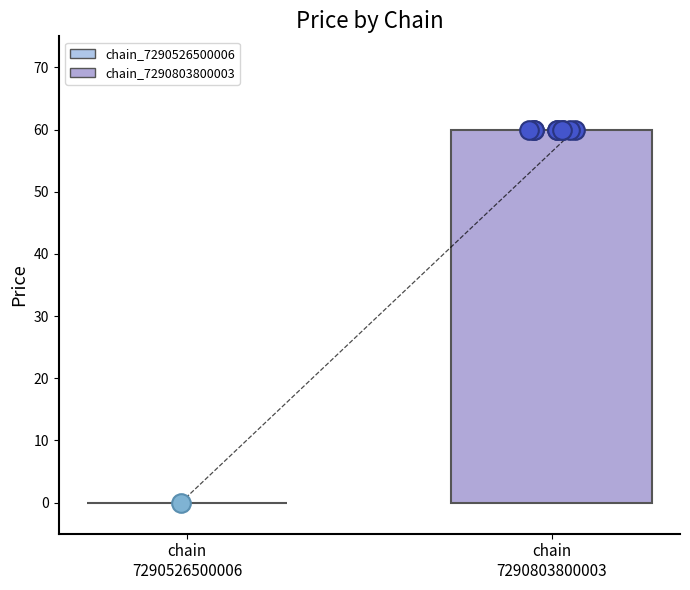

What is the change in value from 1 to 22?

+59.9